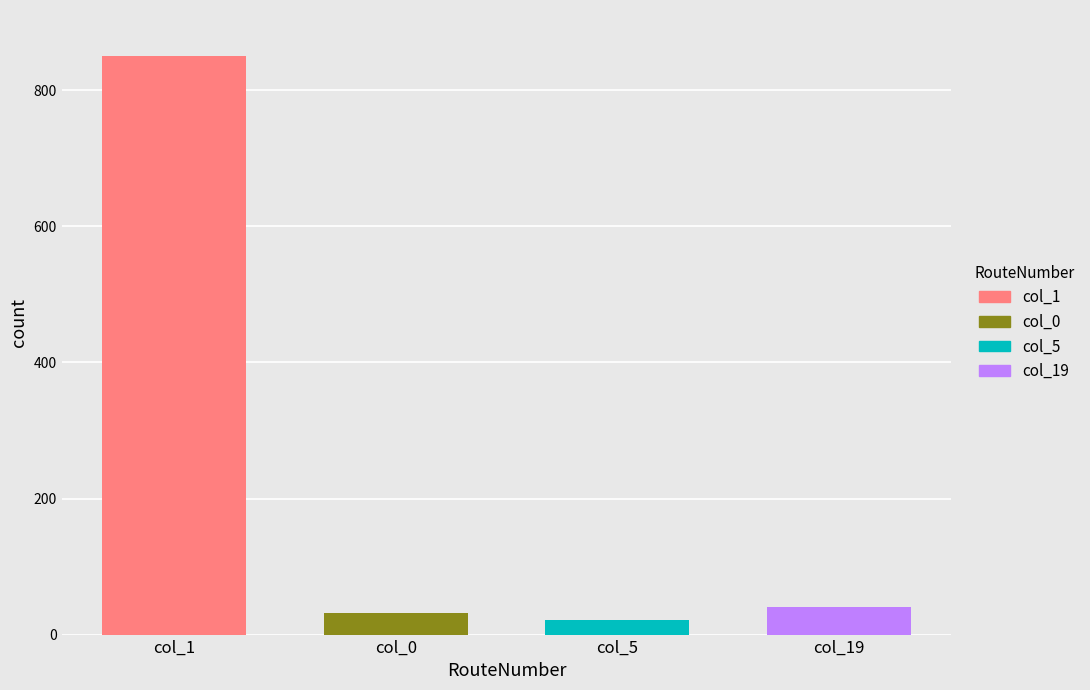

Which series has the largest total across all categories?

col_1